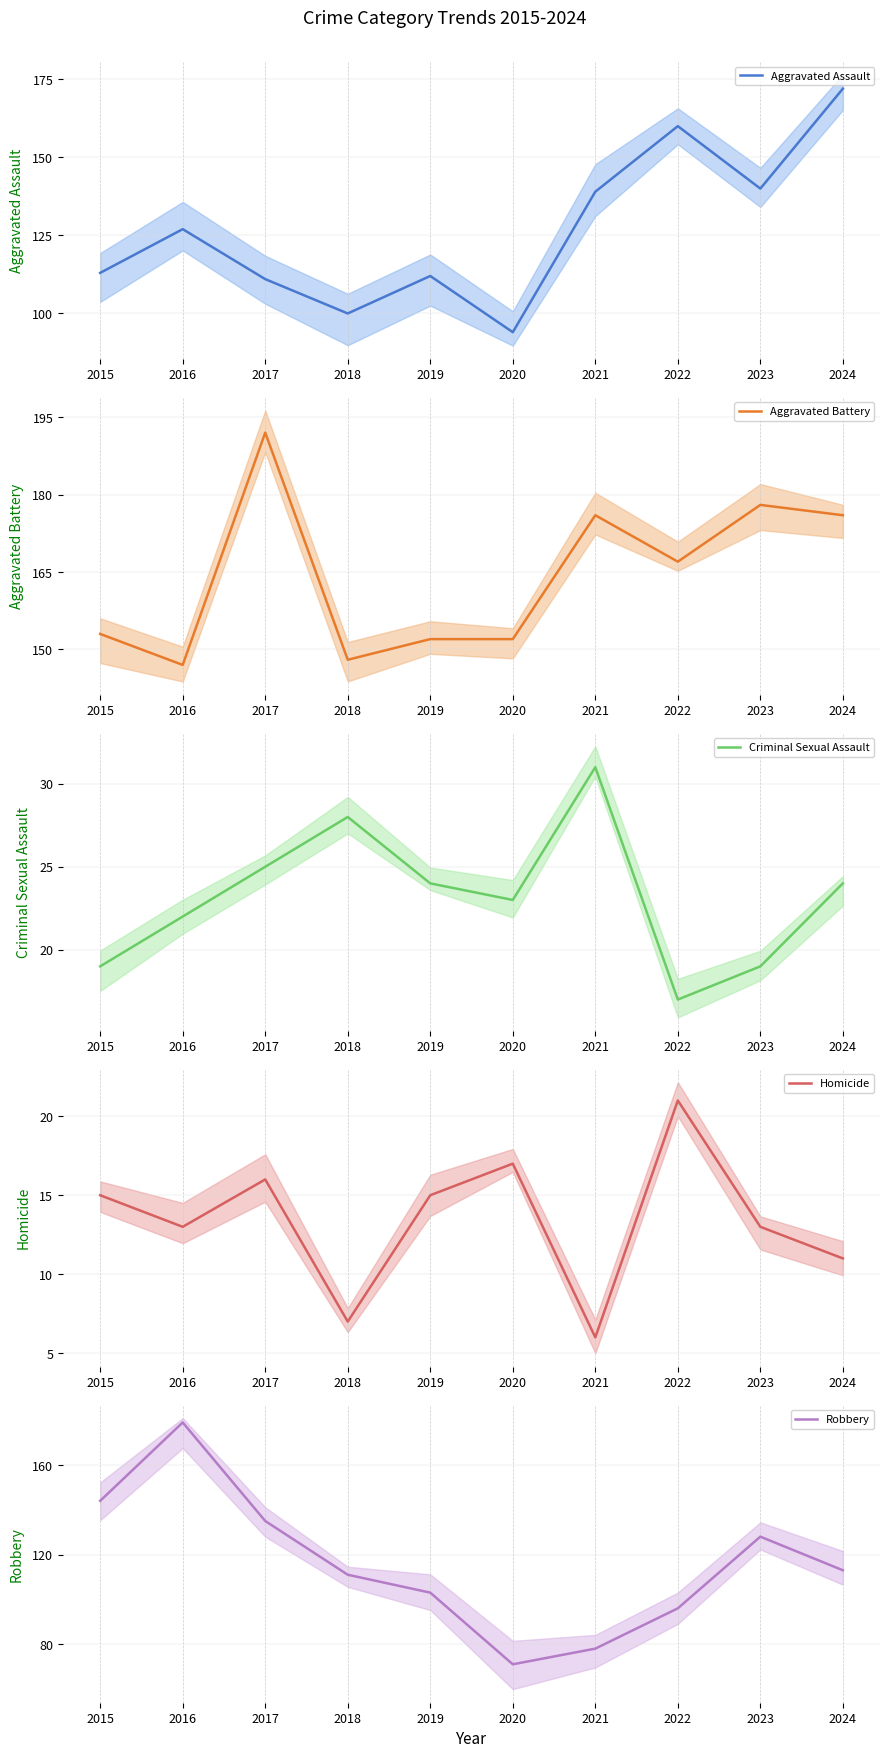

Which category has the highest value in the Aggravated Assault series?

2024